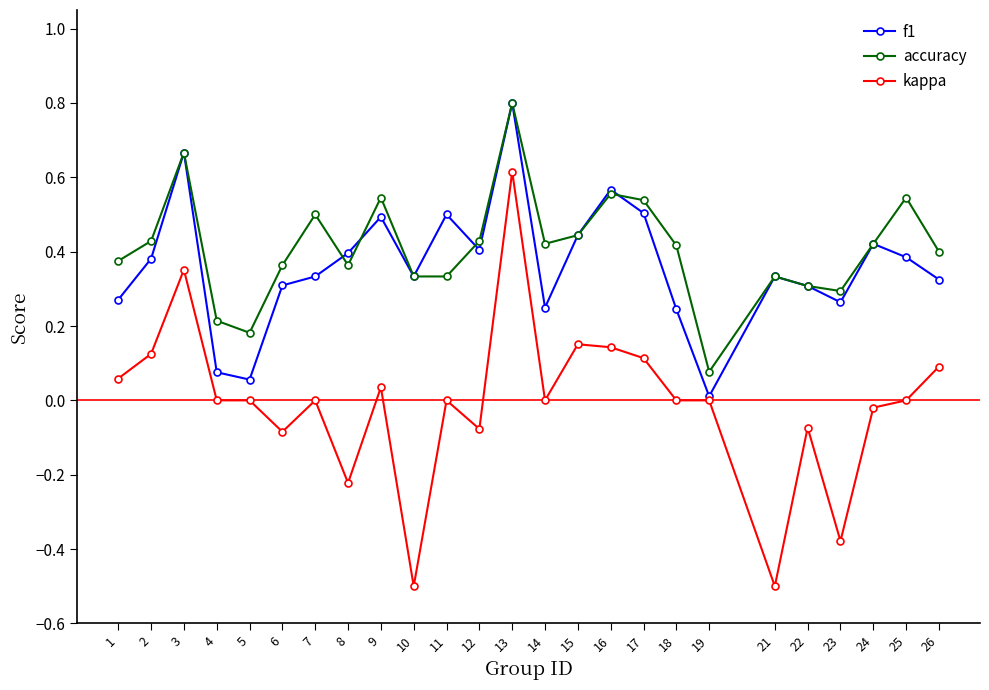

At which category does accuracy reach its first local valley?

5